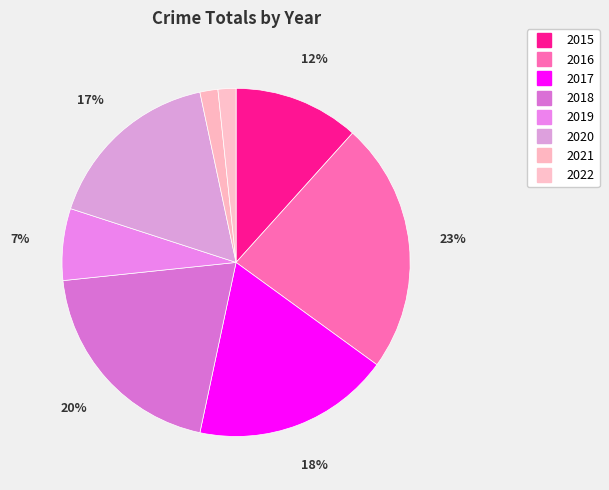

To the nearest percent, what percentage of the pie is 2020?

17%